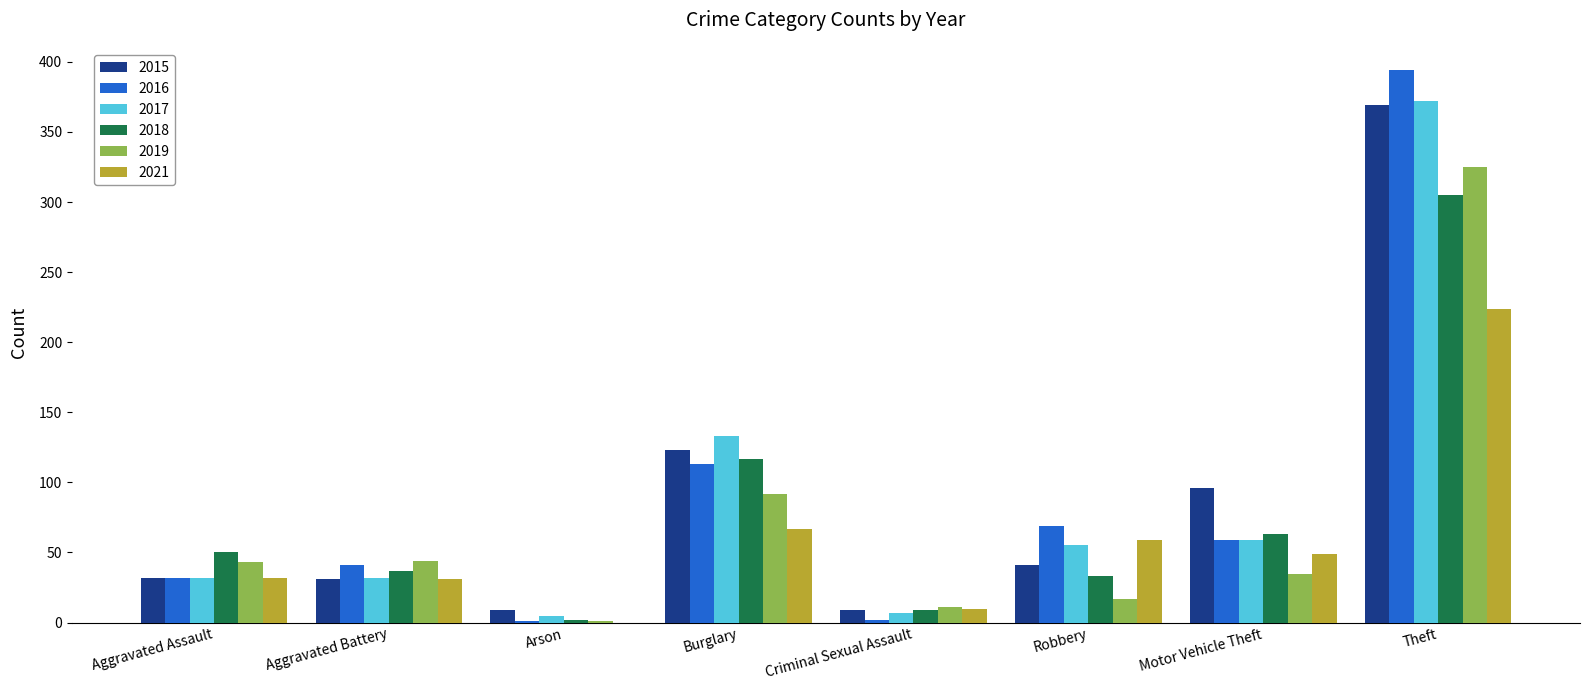

What are all the series names shown in the legend?

2015, 2016, 2017, 2018, 2019, 2021